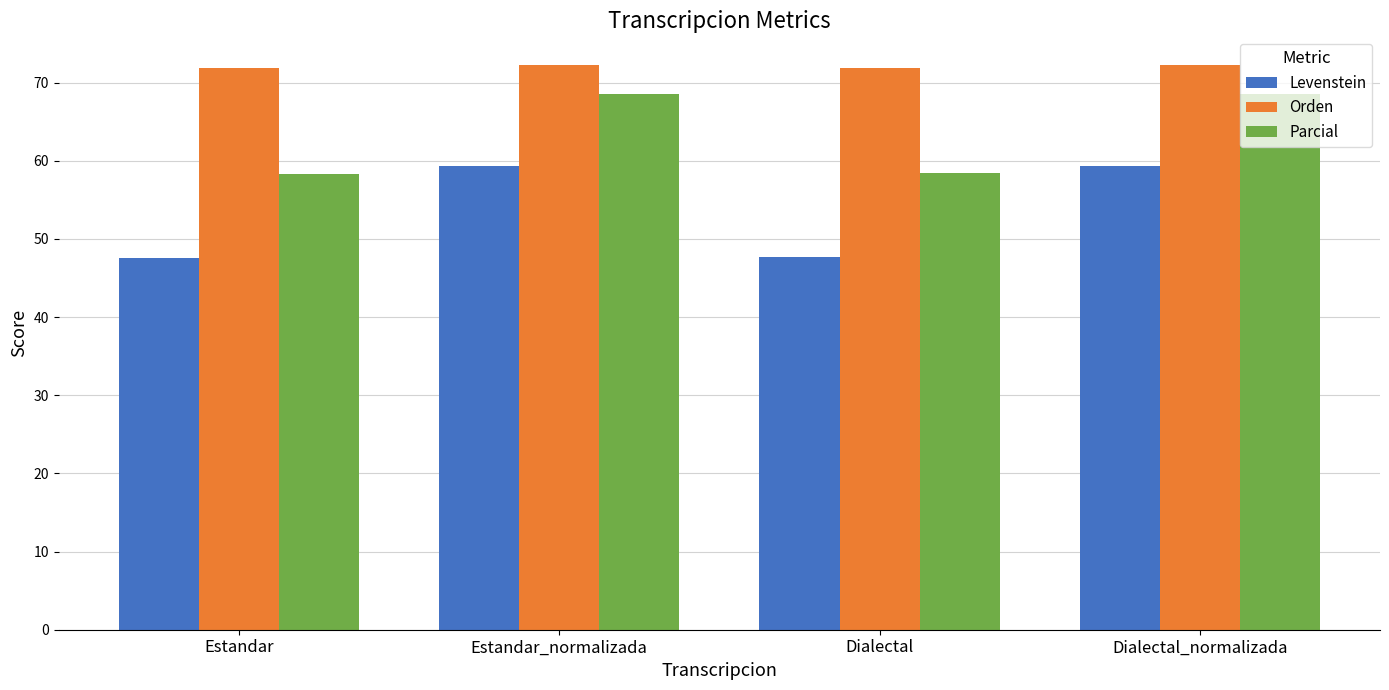

What is the greatest value displayed?

72.3